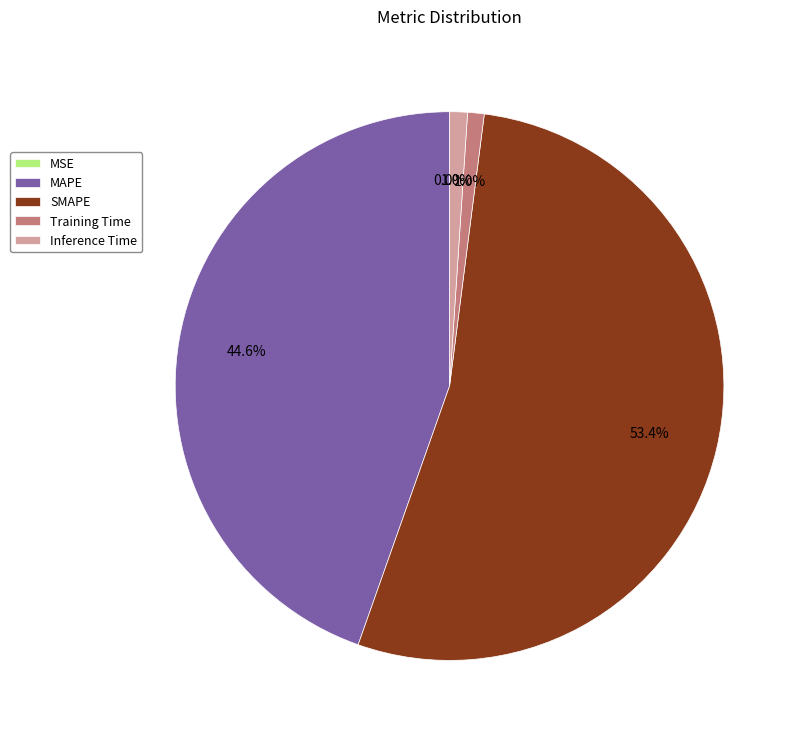

What percentage is NOT represented by SMAPE?

46.6%